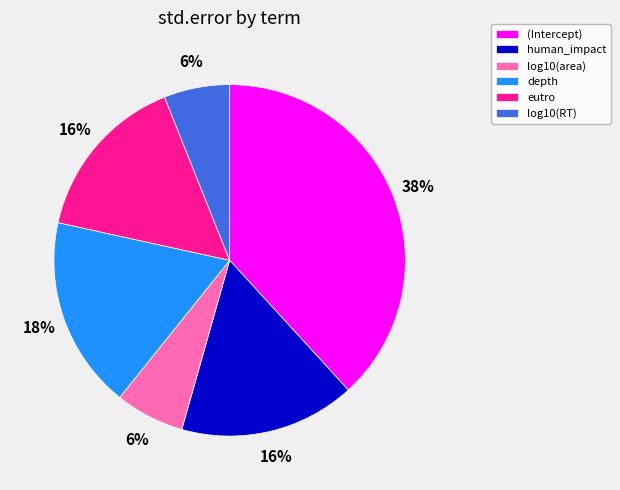

To the nearest percent, what percentage of the pie is human_impact?

16%